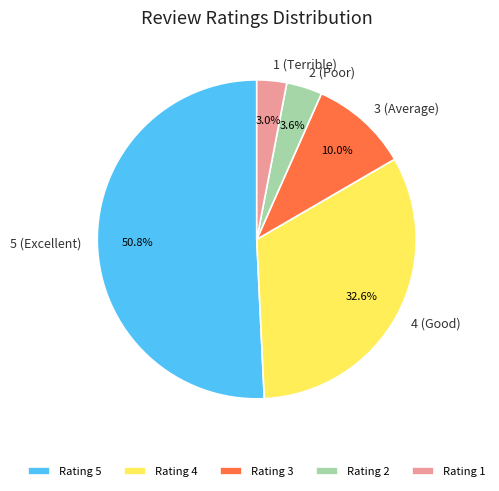

Count the number of slices in the pie.

5